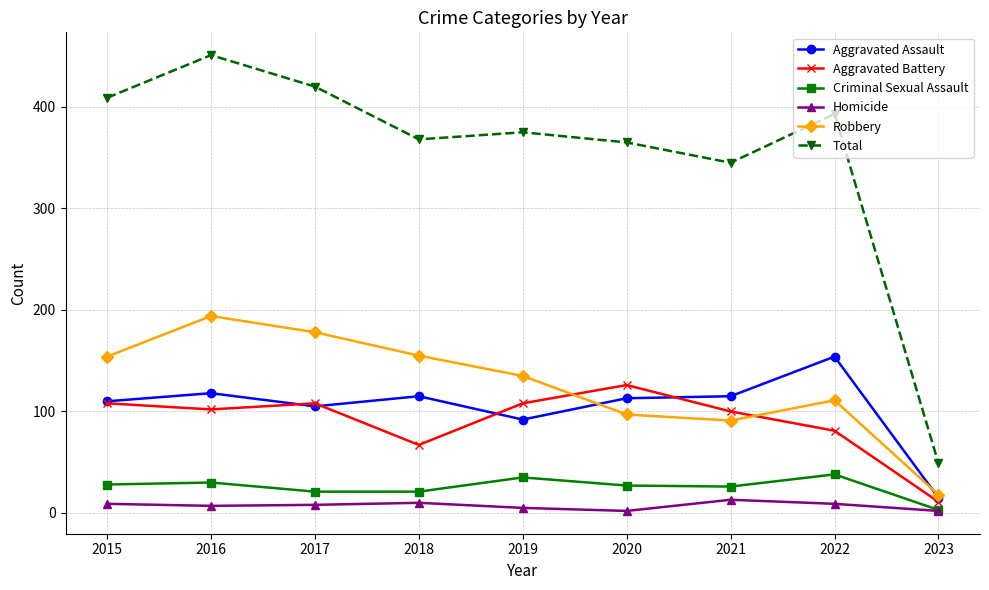

What is the minimum value shown in the chart?

2